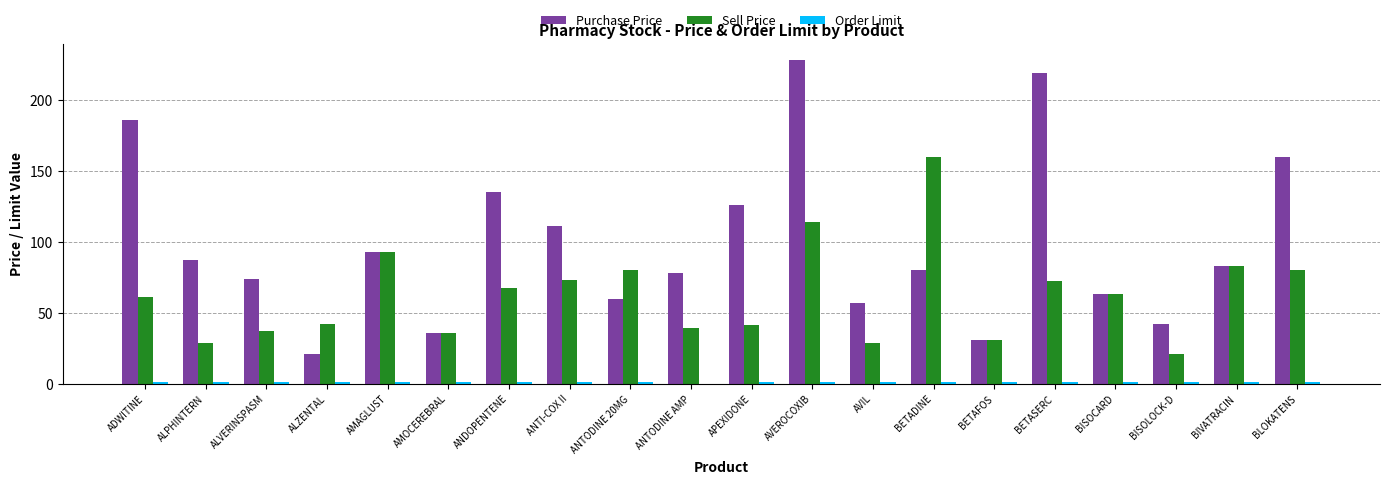

Is it true that Purchase Price equals 139.4 at AVEROCOXIB?

False